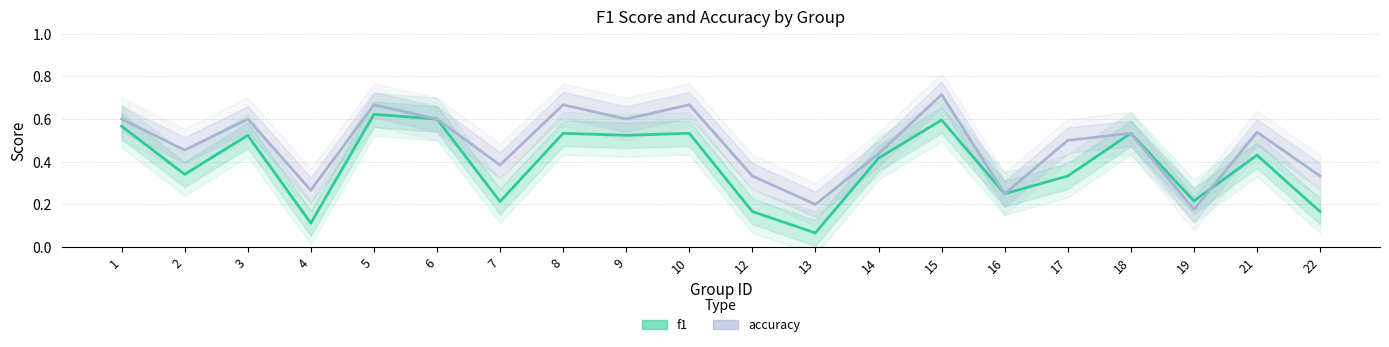

How many data points does each series have?

20